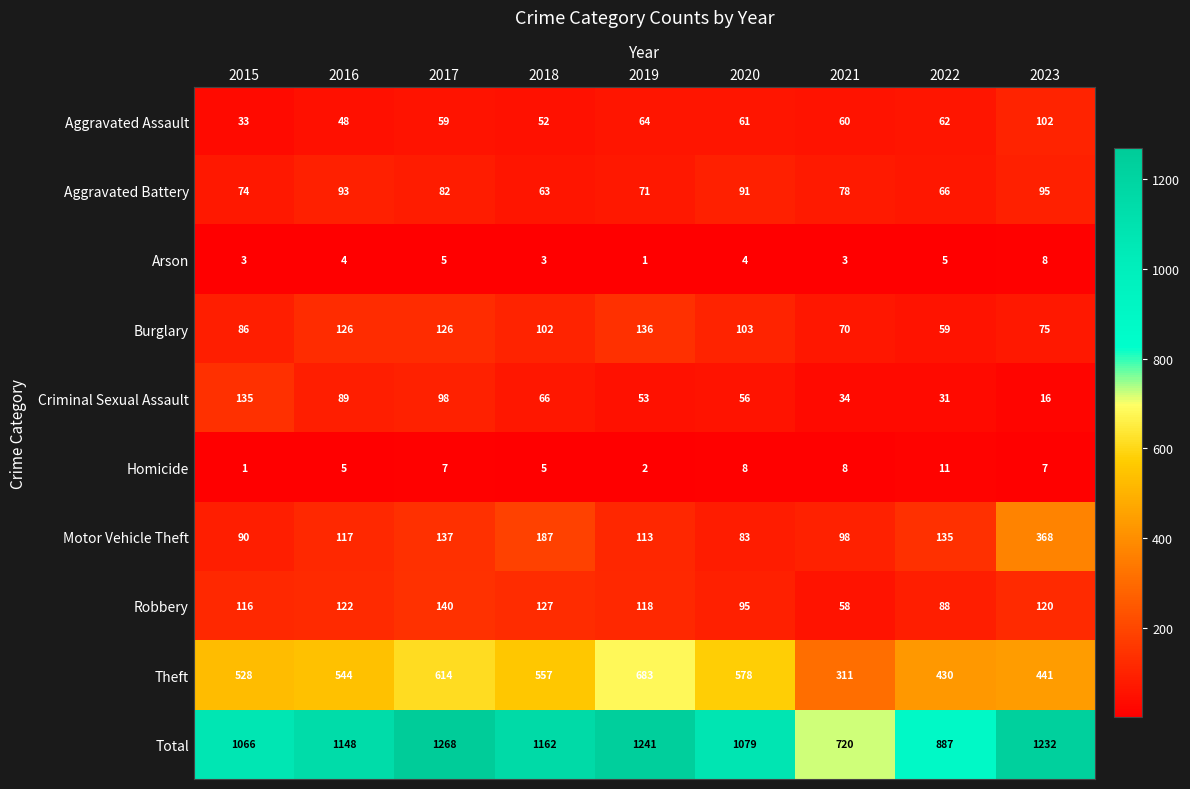

The value of Aggravated Assault at 2022 is 62. True or false?

True